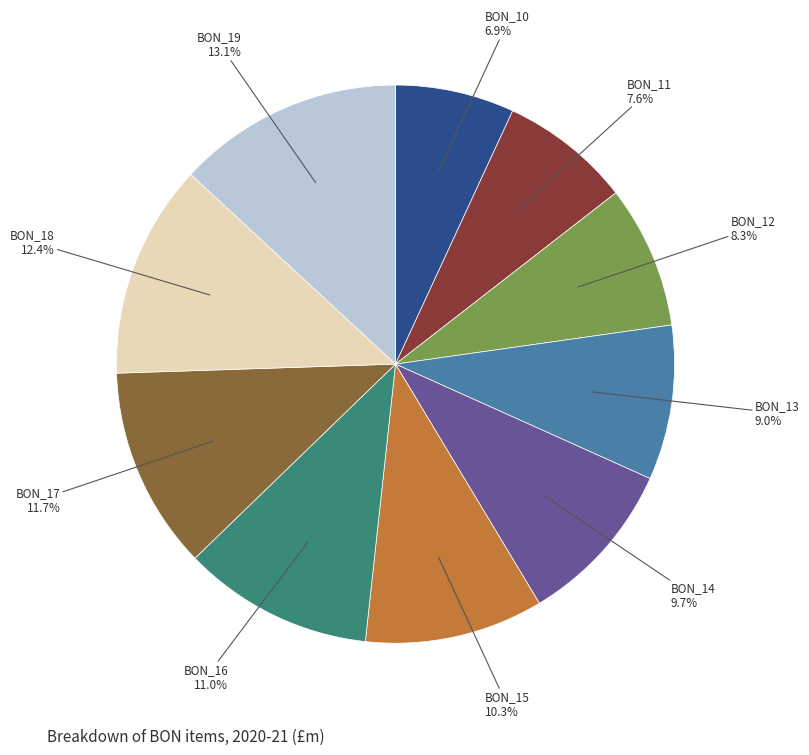

True or false: BON_16 accounts for 11% of the total.

True